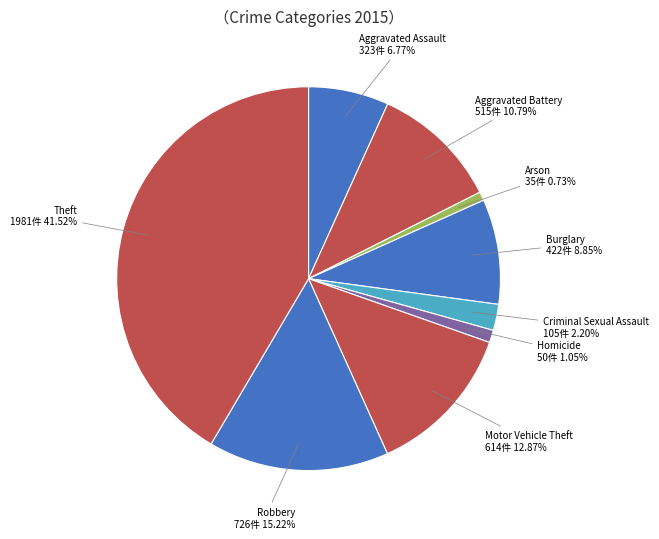

To the nearest percent, what is the combined percentage of Aggravated Assault and Aggravated Battery?

18%